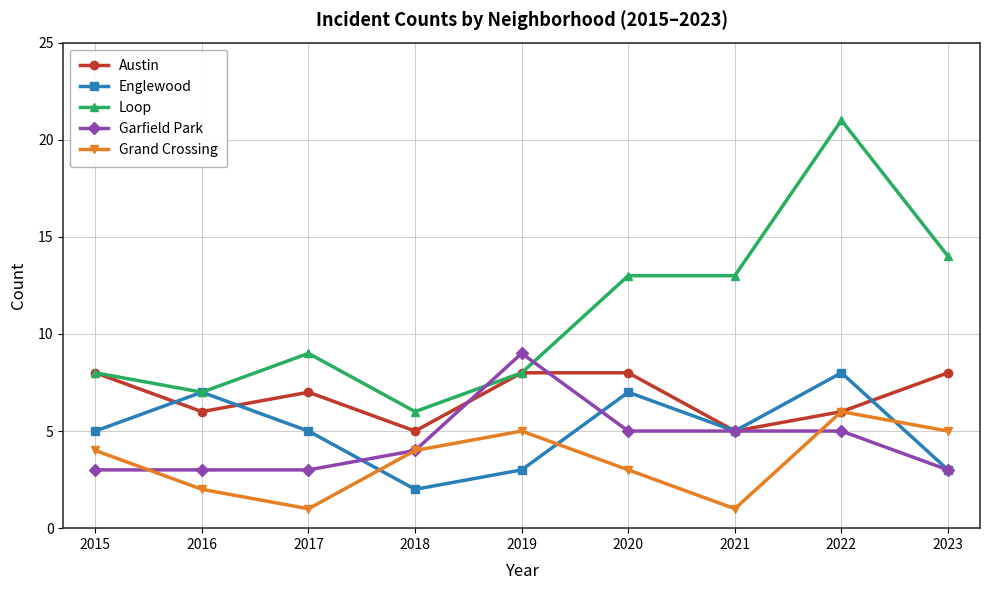

What is the highest value of the Austin series?

8